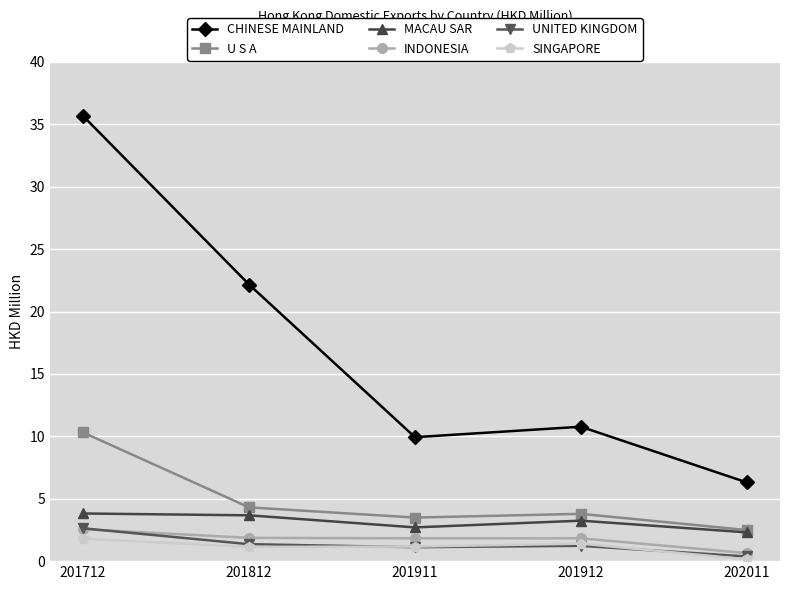

Which series has the largest range (max minus min)?

CHINESE MAINLAND